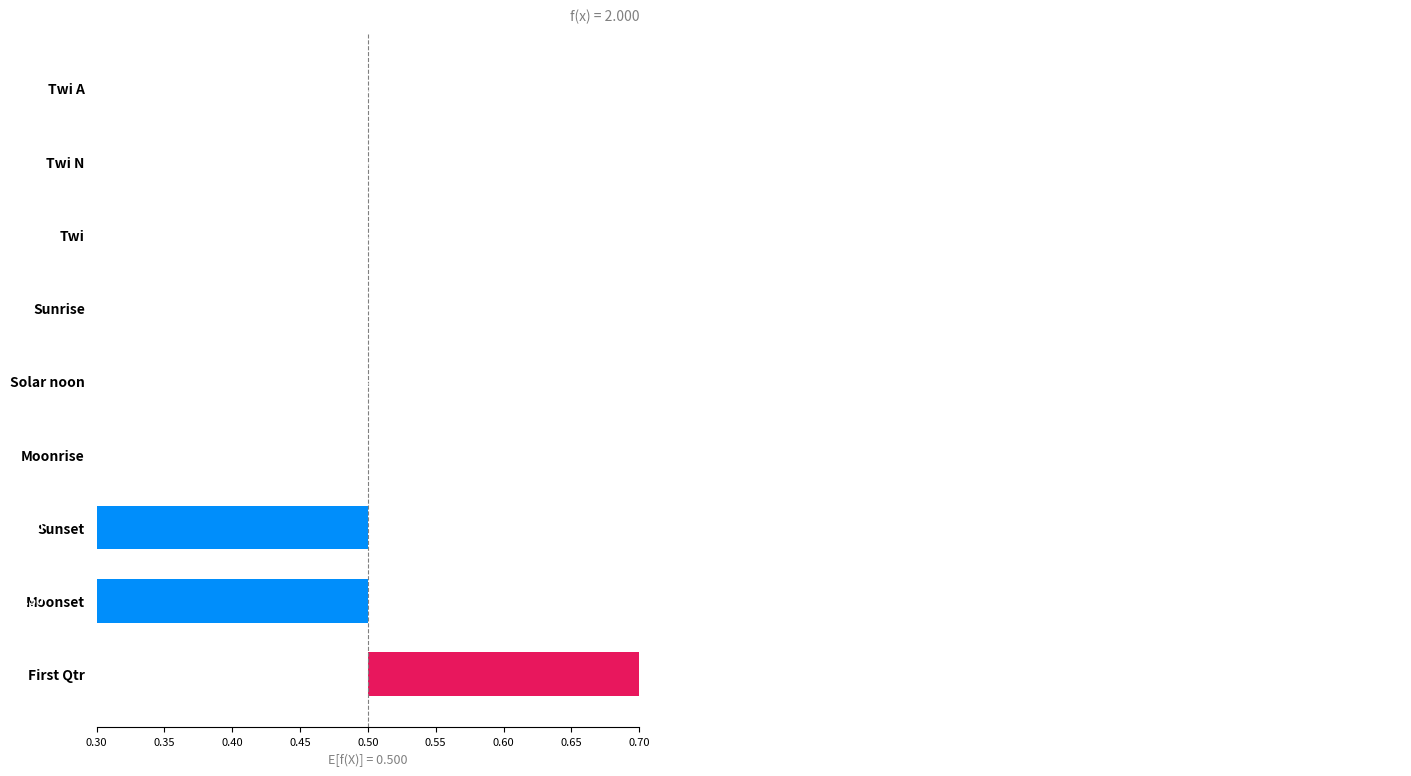

Count the values in the range 0 to 1.

8